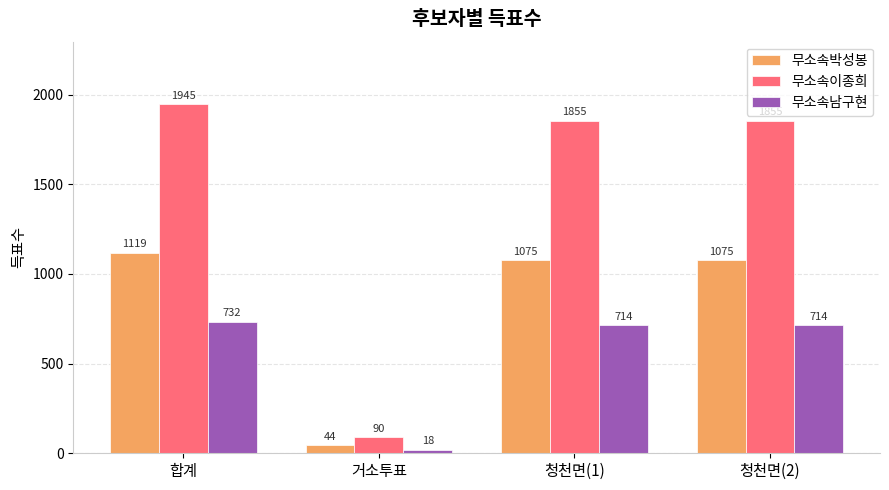

Read the 무소속박성봉 value at 합계, to the nearest 100.

1100